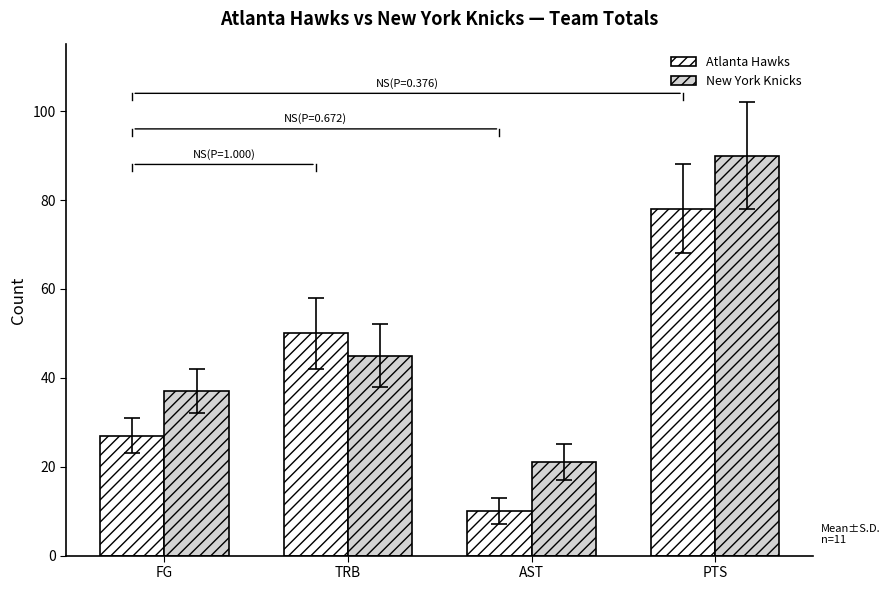

What is the value of the New York Knicks bar at the 2nd from the left?

45